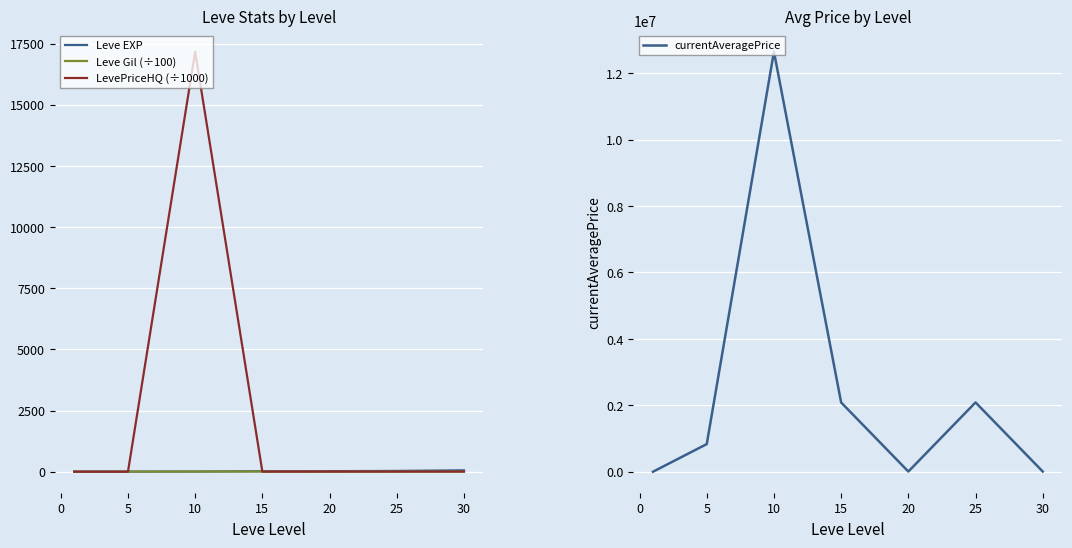

Is this an area chart (filled region under the line)?

No